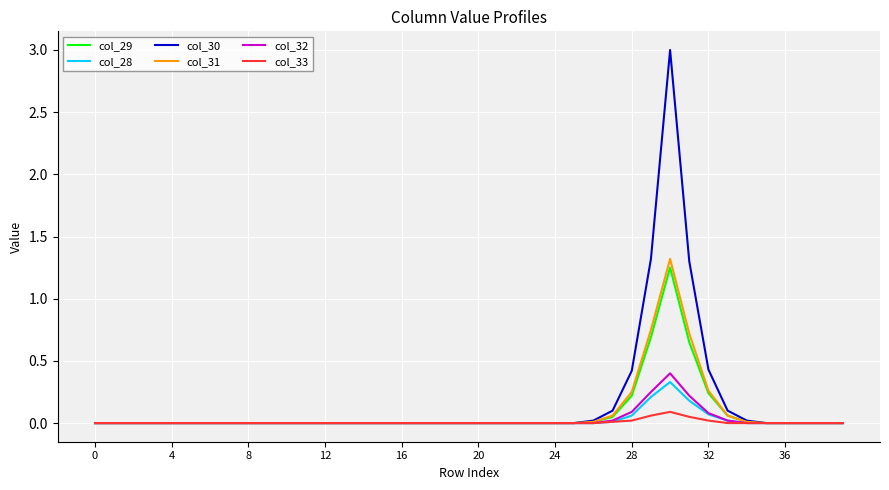

What is the sum of all col_29 values?

3.2